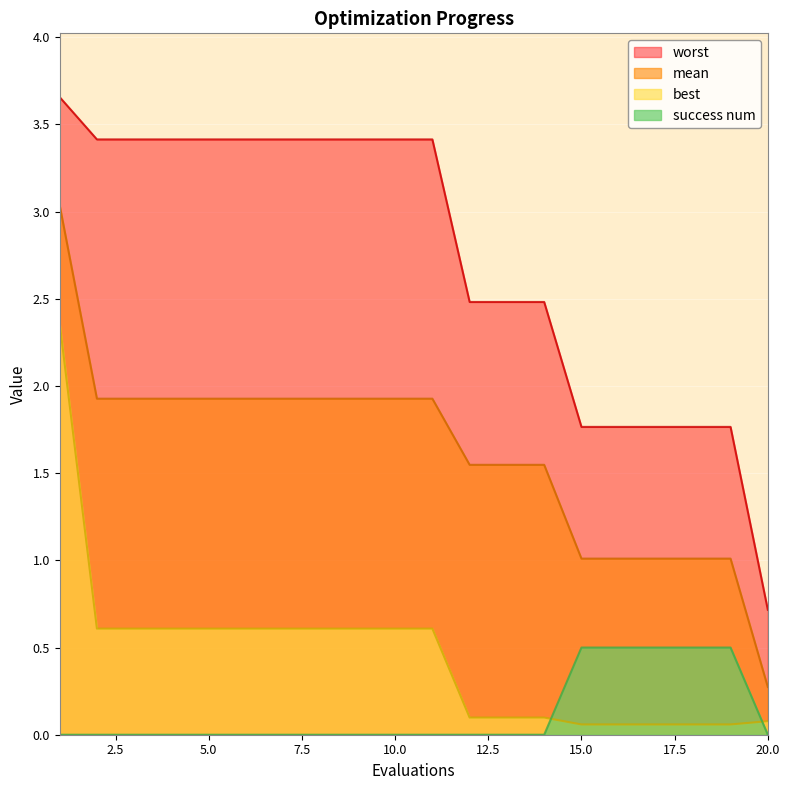

At which label does worst first exceed 3?

1